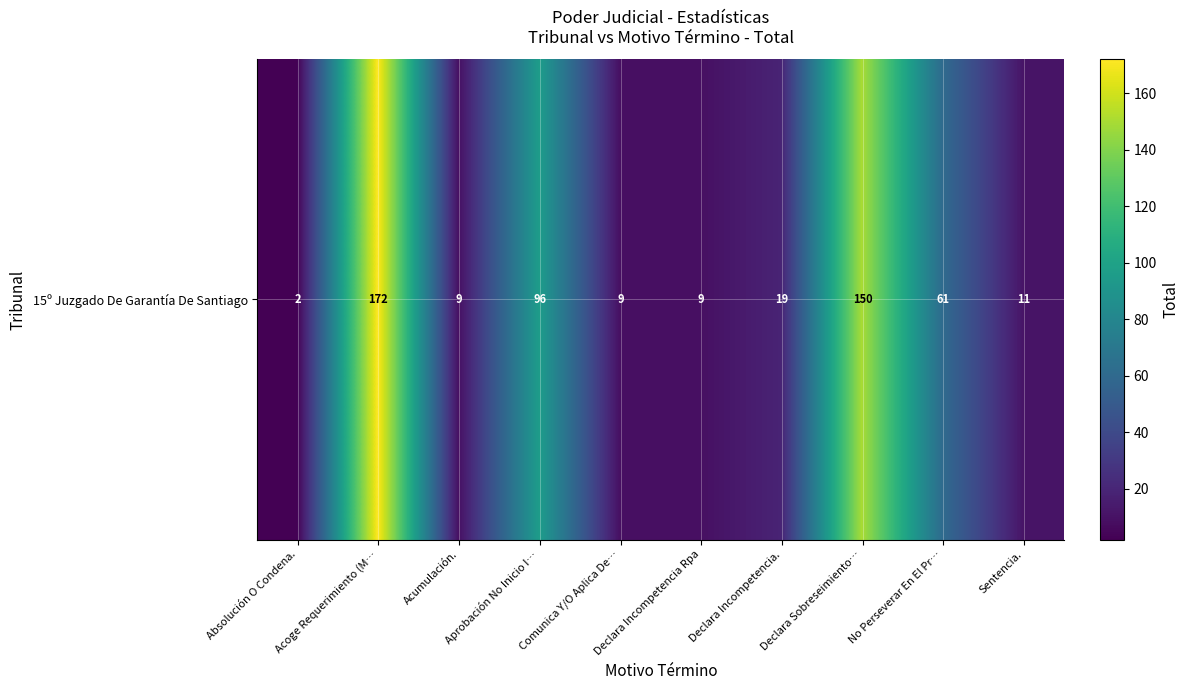

What is the smallest value displayed?

2